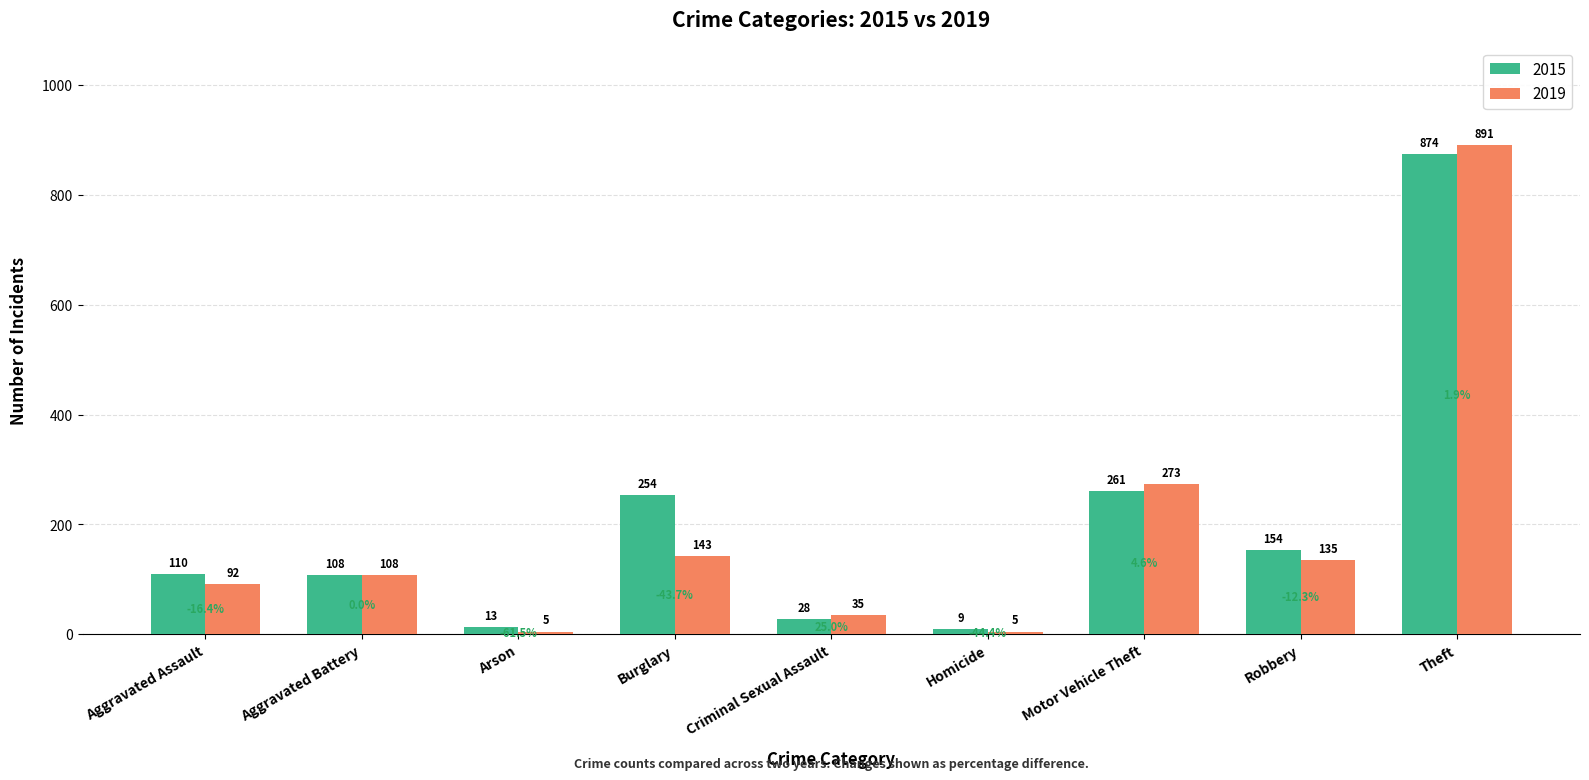

How many bars are there in each group?

2